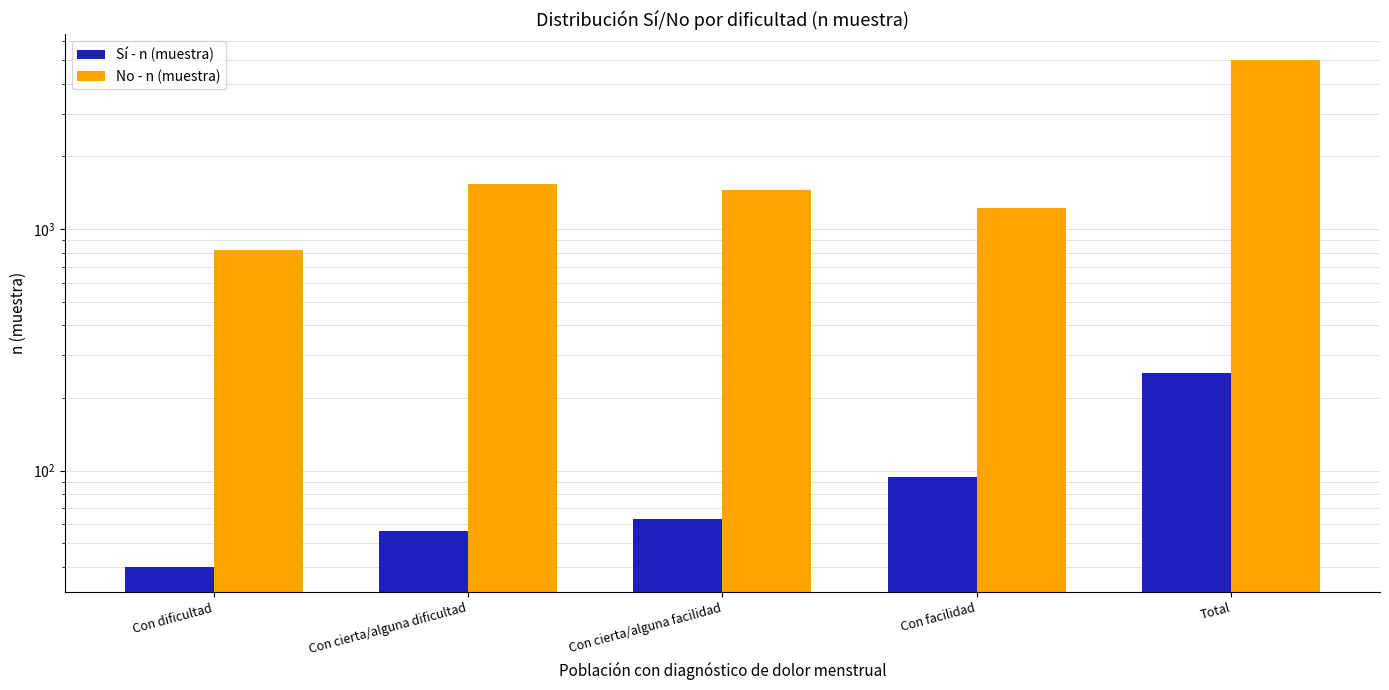

Which category has the lowest value in the Sí - n (muestra) series?

Con dificultad